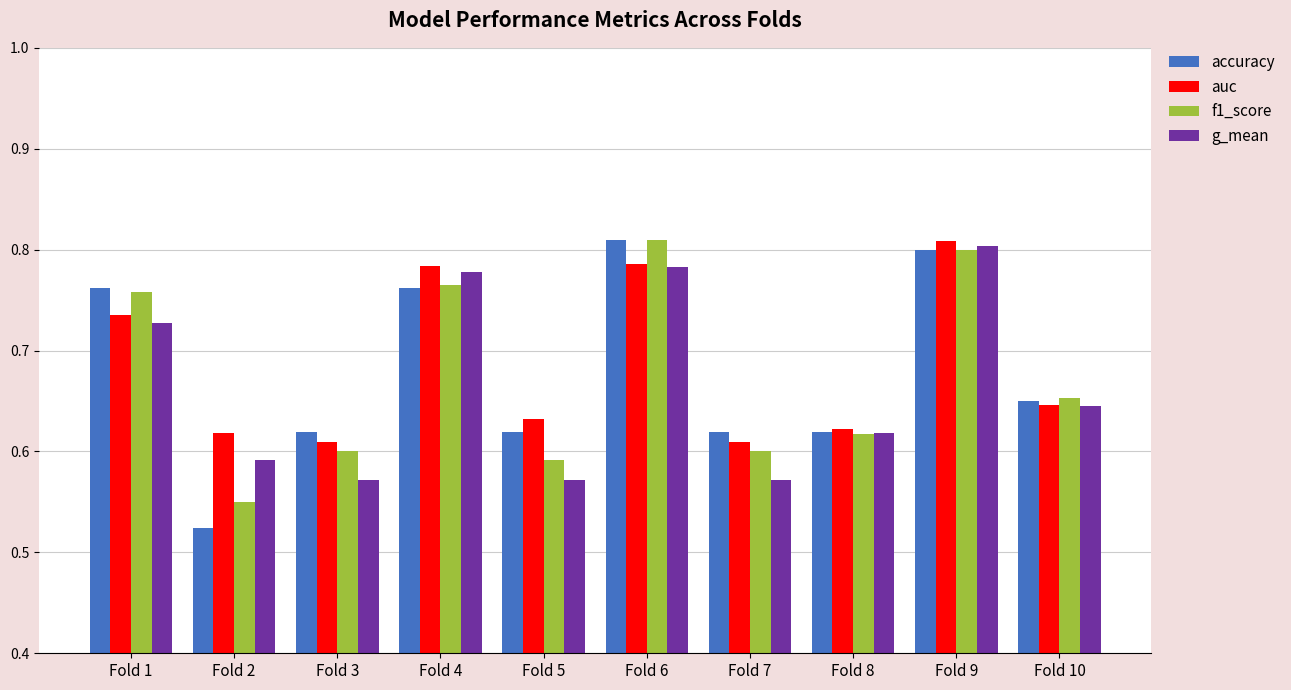

At which label is f1_score closest to 0?

Fold 2